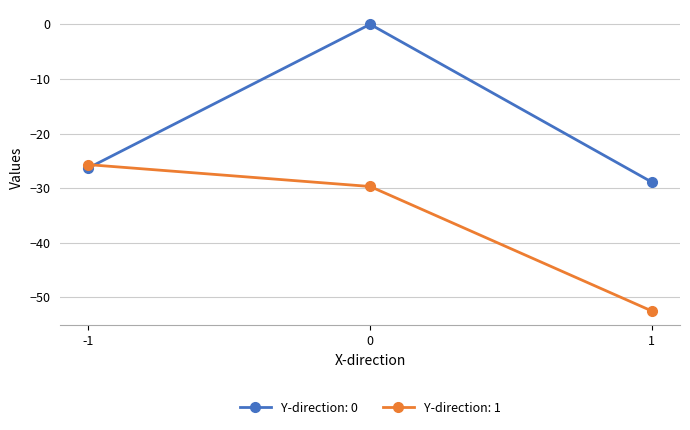

Which series has the widest spread of values?

Y-direction: 0